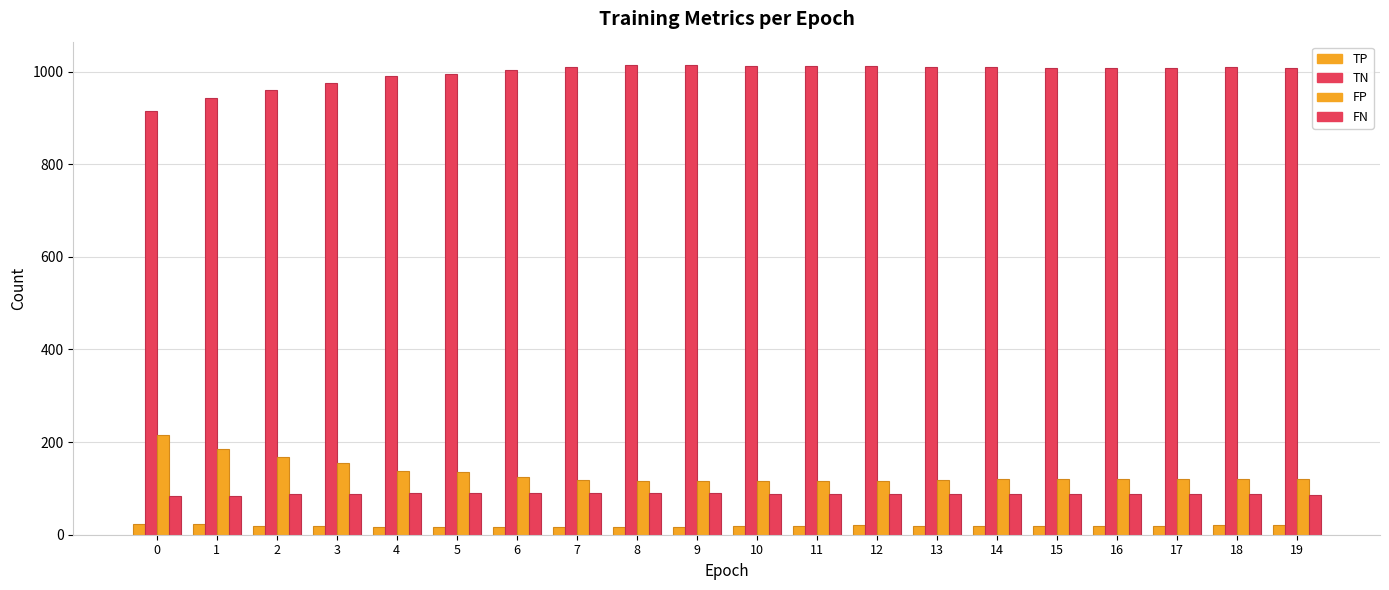

How many bars are there in each group?

4